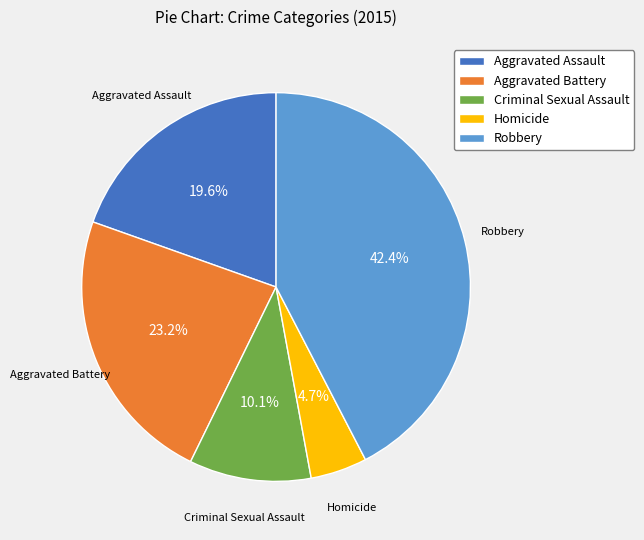

Does Criminal Sexual Assault represent more than half of the total?

No